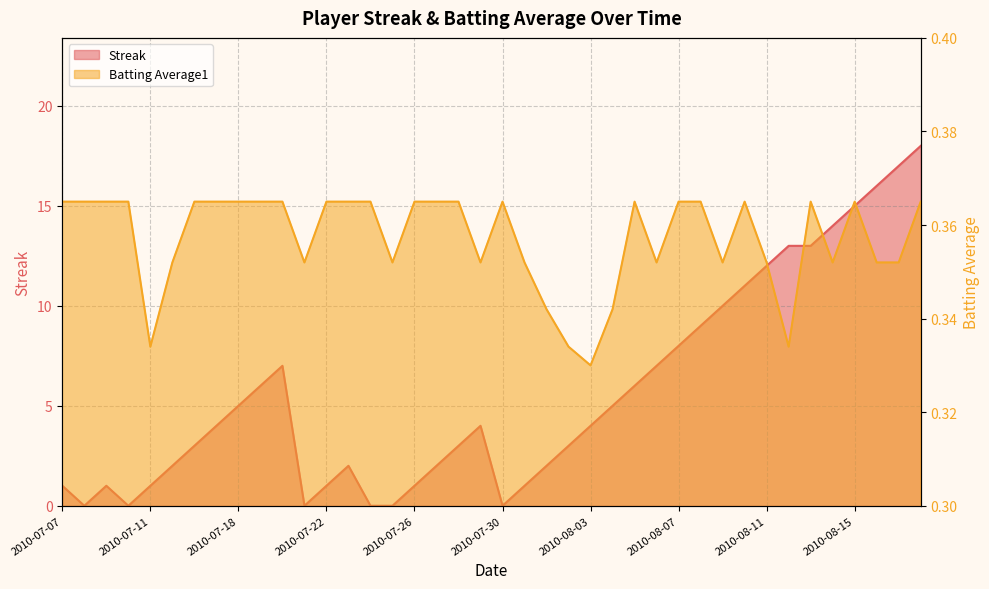

What is the value of the Streak point at the 39th from the left?

17.0